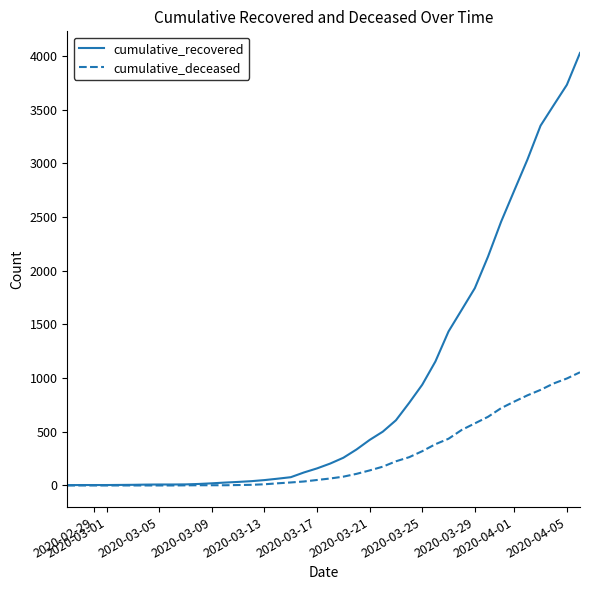

Rank the series by their average value, from lowest to highest.

cumulative_deceased, cumulative_recovered